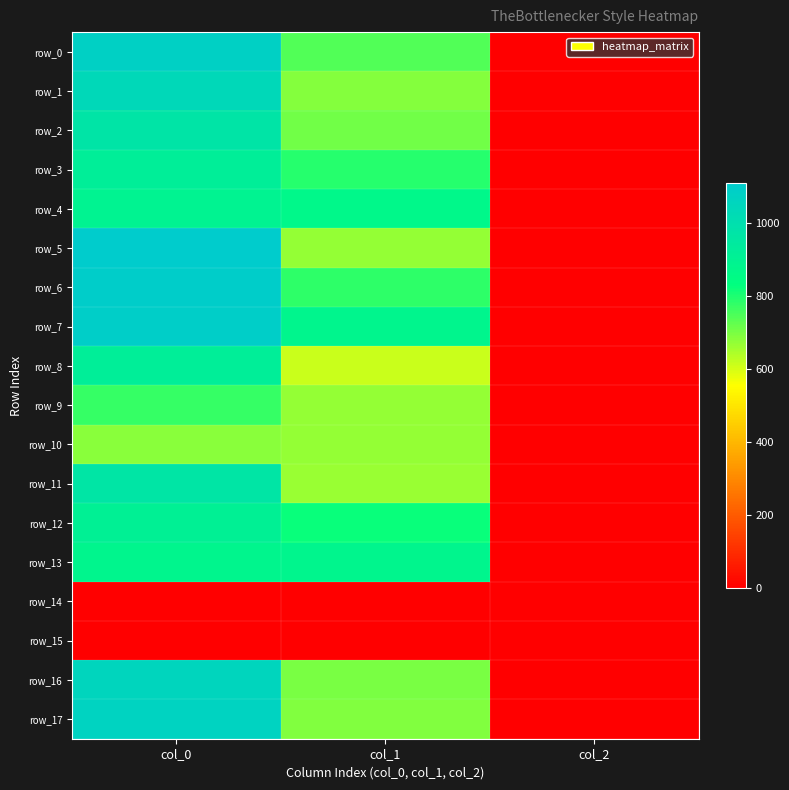

What is the difference between the highest and lowest values at col_2?

2.0